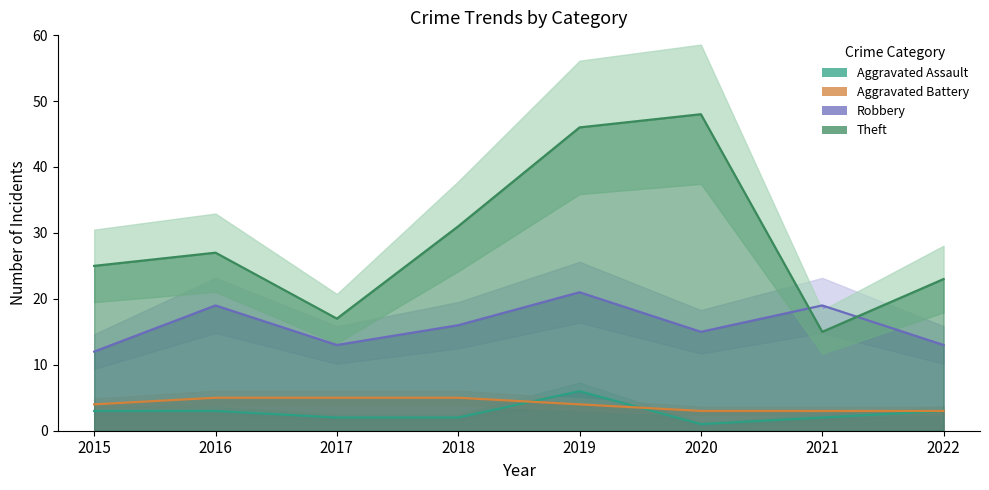

How many interior local peaks does the Theft series have?

2